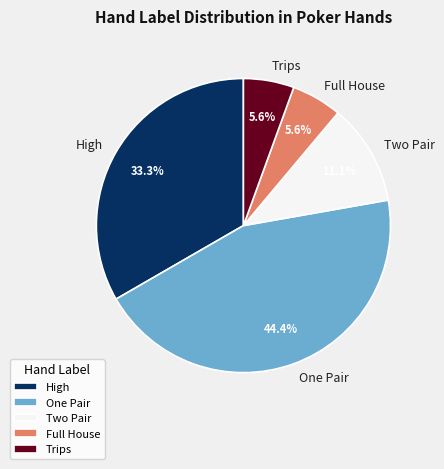

Between Two Pair and Full House, which is larger?

Two Pair